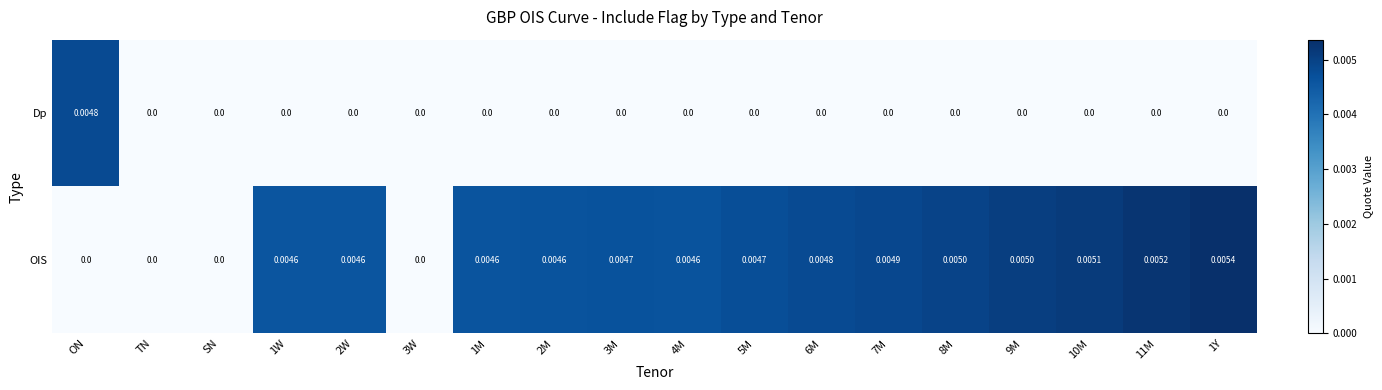

At which category is the sum across all series the highest?

1Y